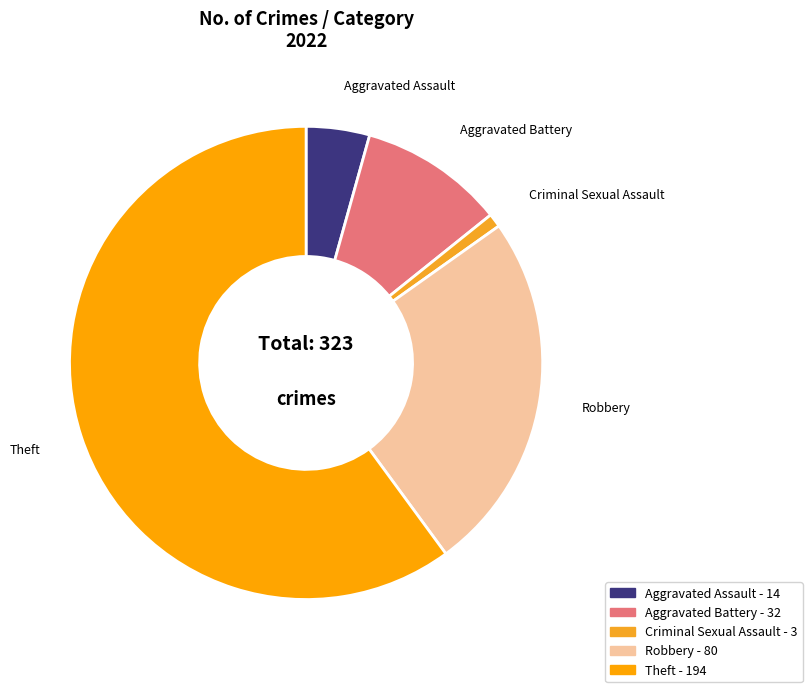

What is the largest slice in the pie chart?

Theft